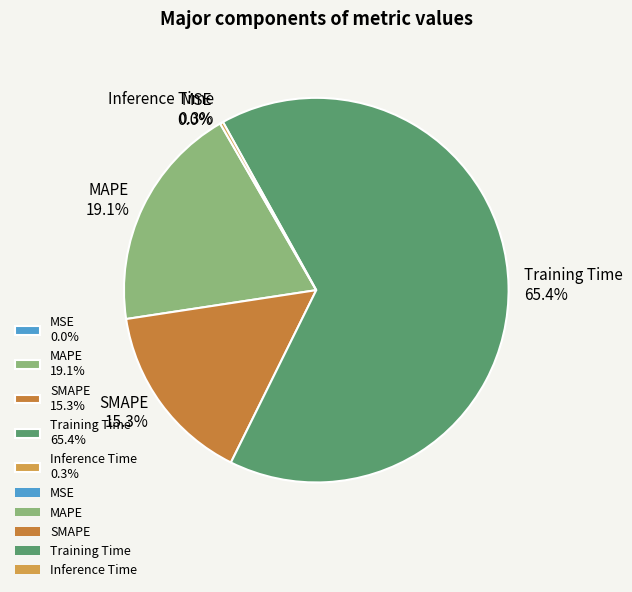

Is there any slice that represents more than half of the pie?

Yes